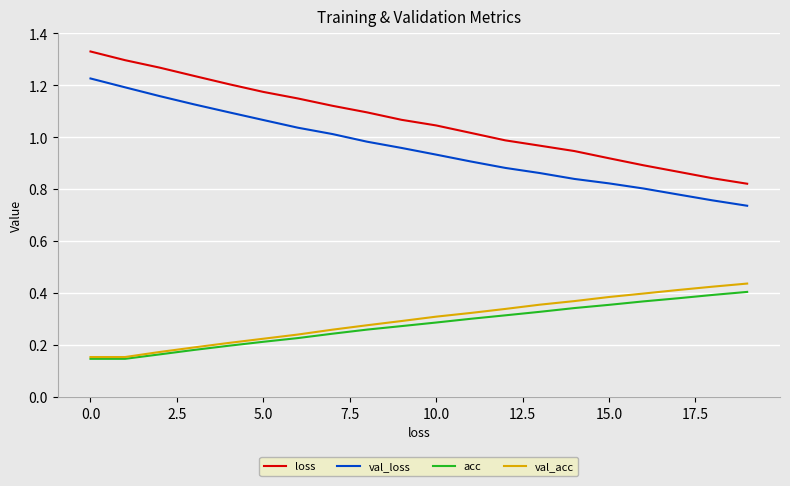

True or false: val_acc and val_loss cross at least once.

False